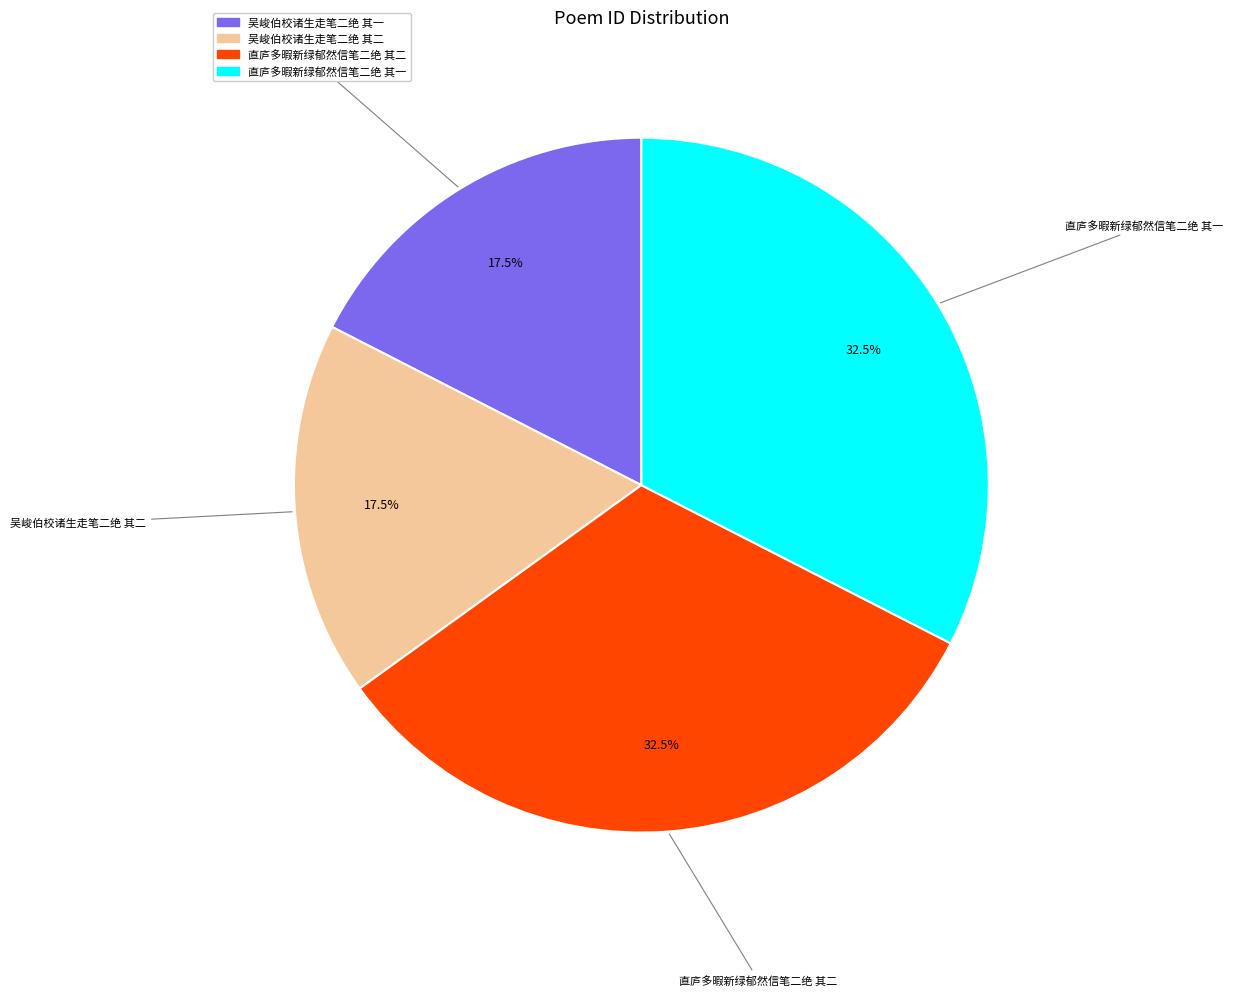

Does any single category account for the majority?

No